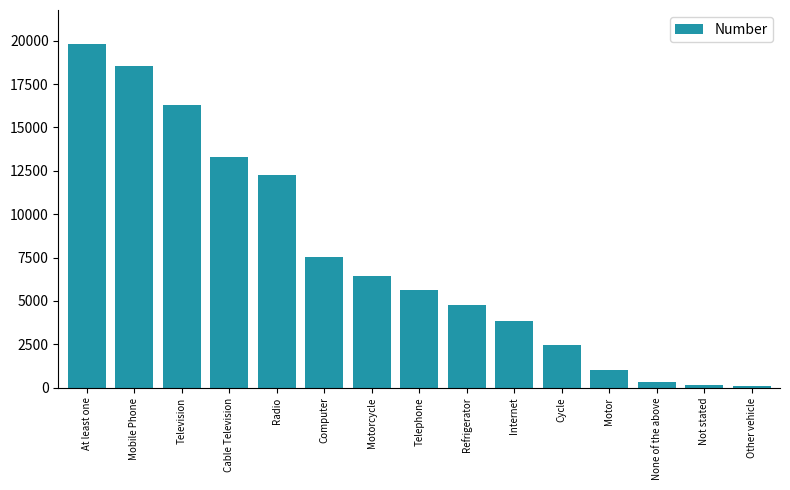

True or false: the data shows 16307 at Television.

True